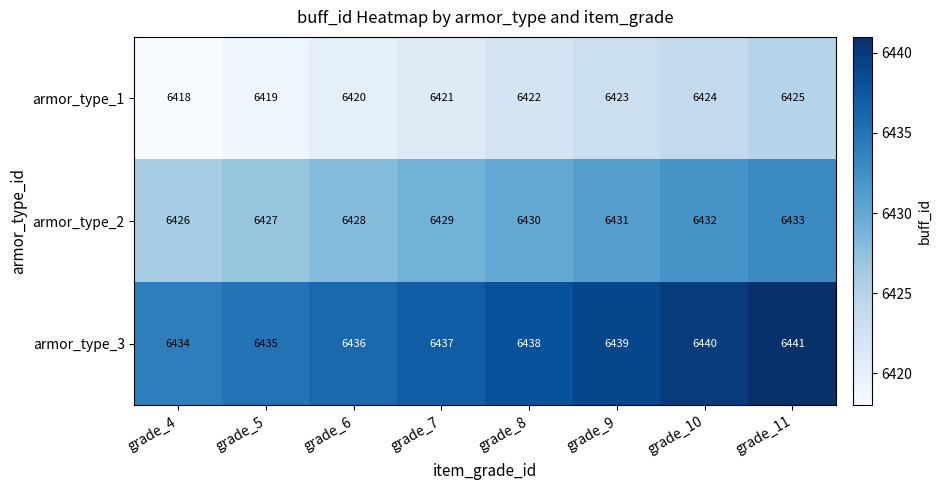

Is it true that armor_type_3 equals 2502 at grade_4?

False